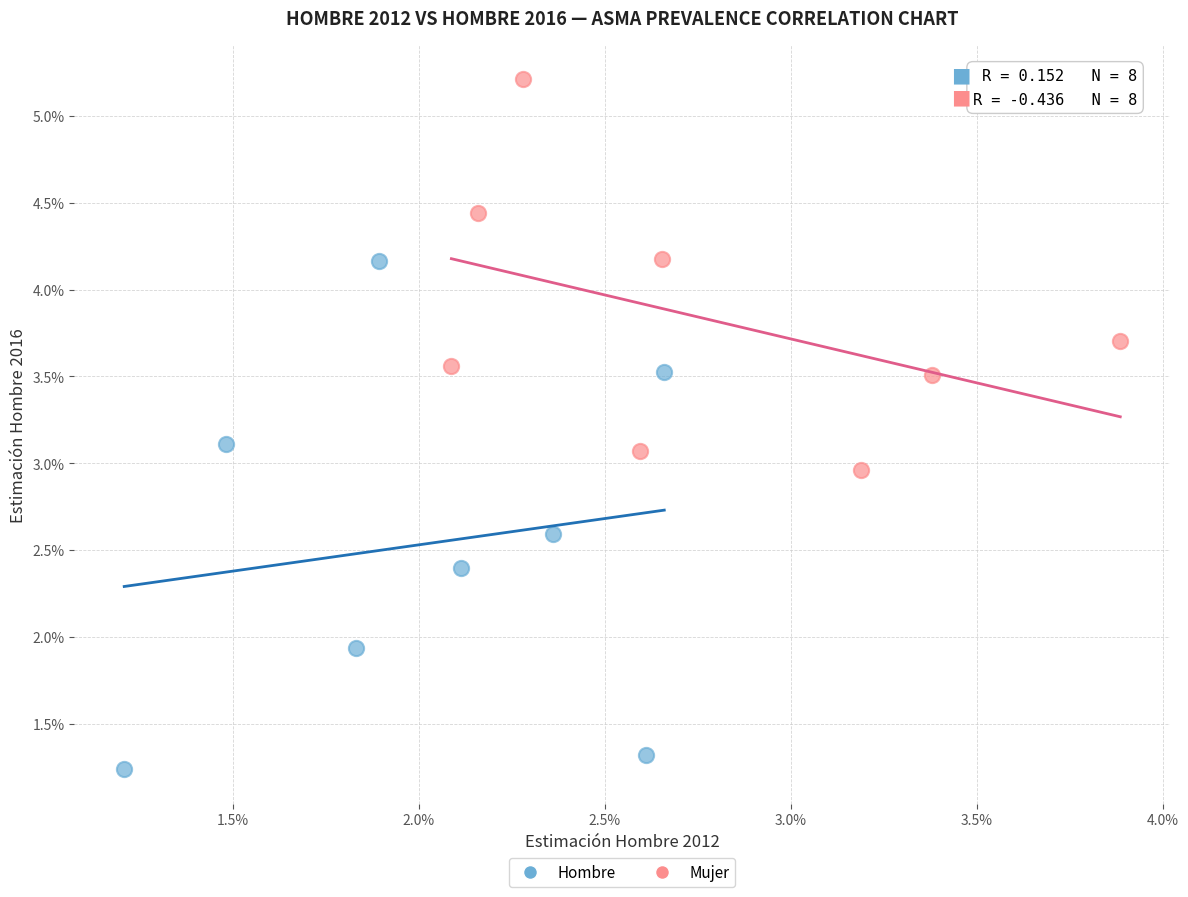

What are all the series names shown in the legend?

Hombre, Mujer